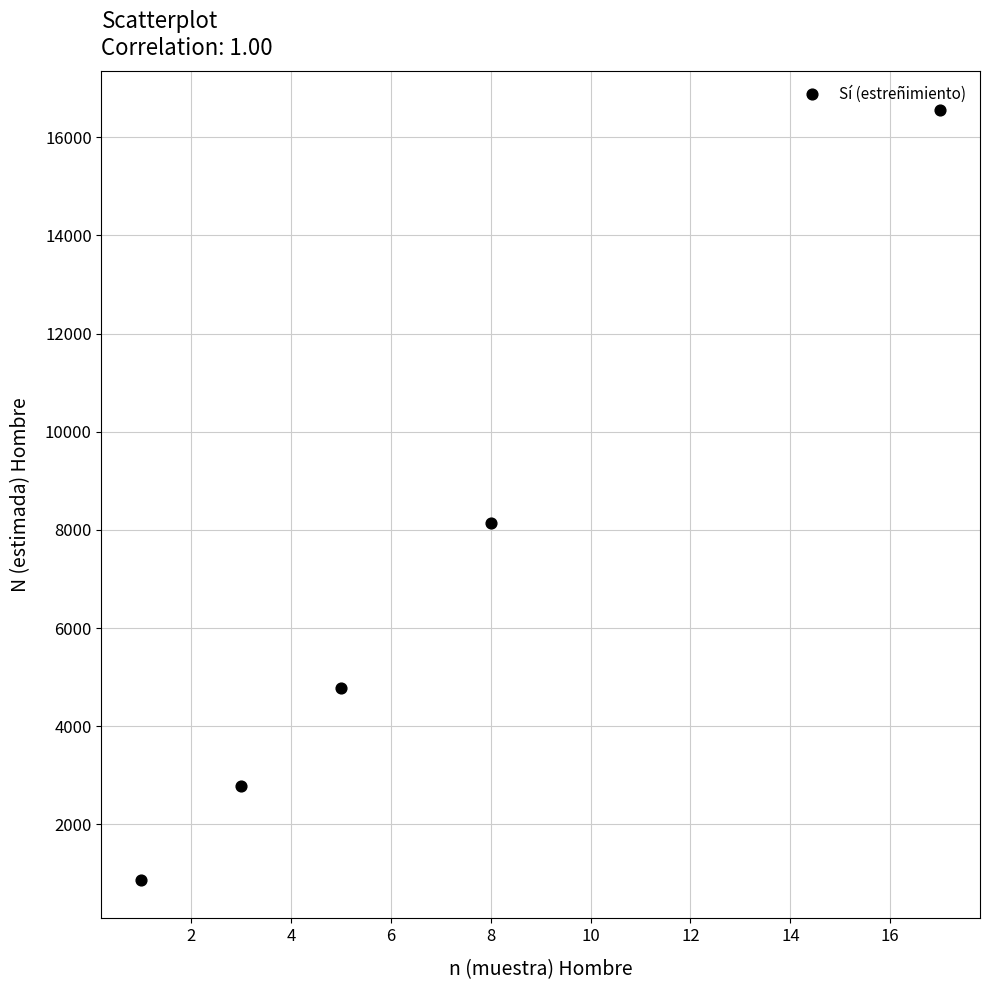

What Y value in the scatter plot is closest to 8714?

8138